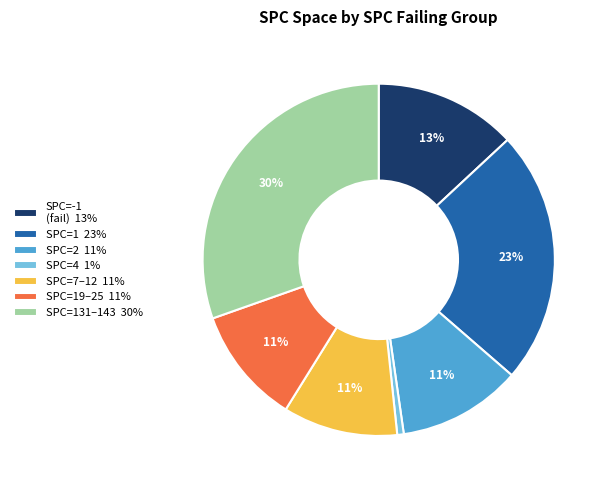

Does SPC=4 1% account for over 50% of the chart?

No